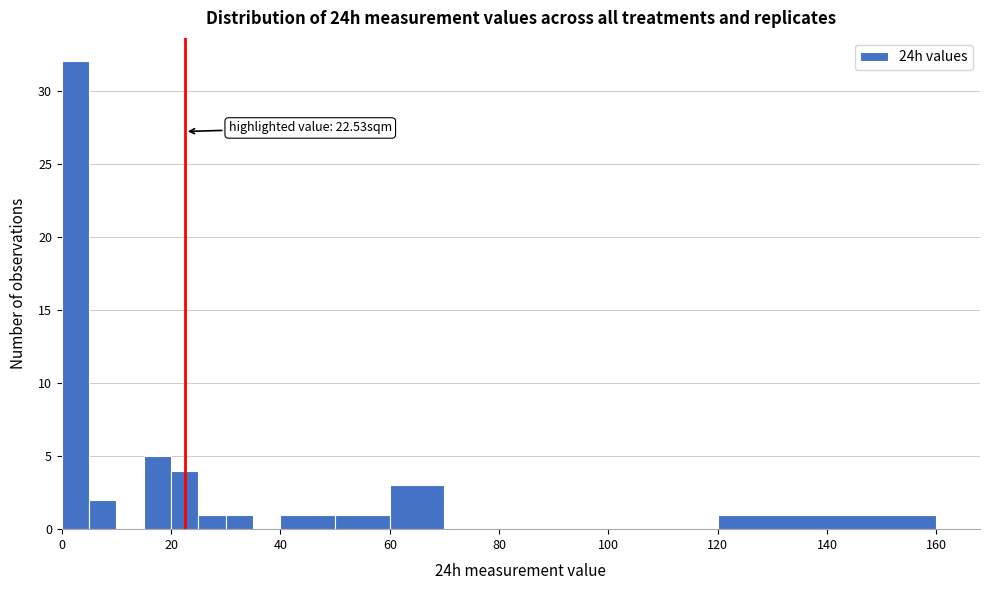

Read against the x-axis, roughly where is the centre of the tallest bar?

2